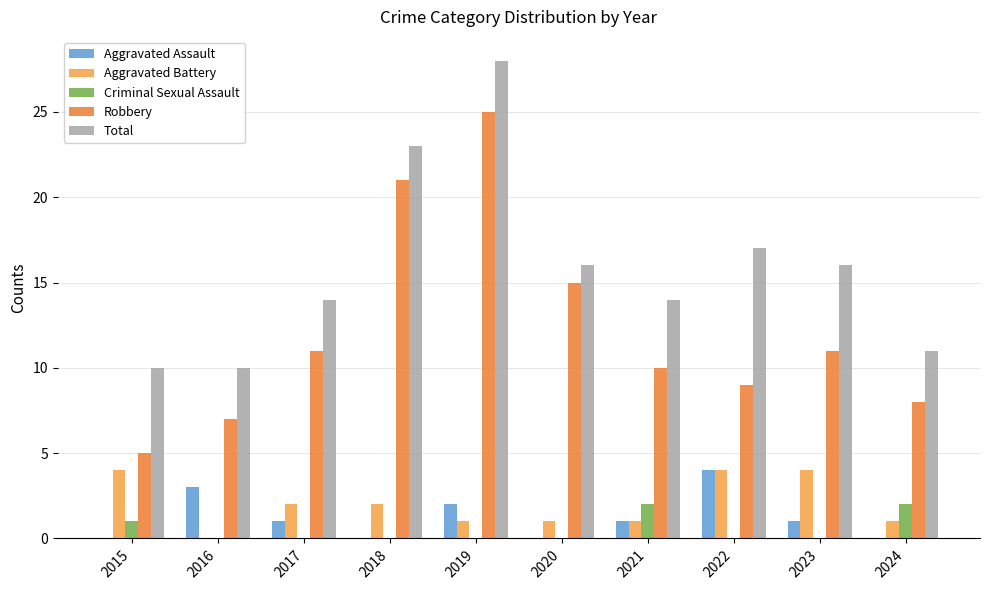

What are all the series names shown in the legend?

Aggravated Assault, Aggravated Battery, Criminal Sexual Assault, Robbery, Total